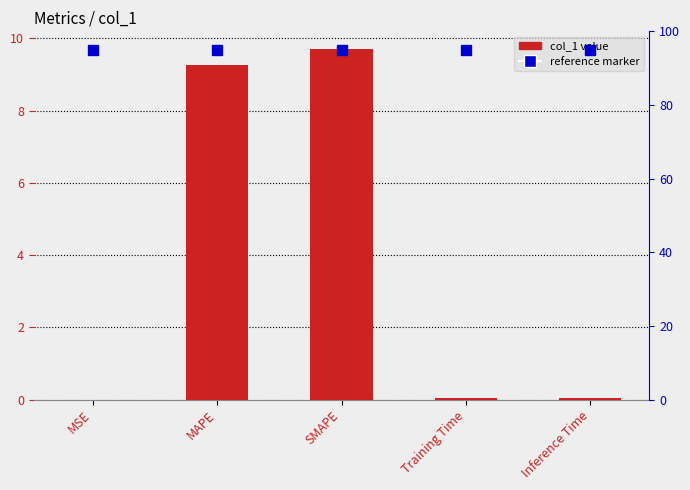

What is the difference between the values at MAPE and Training Time?

9.2